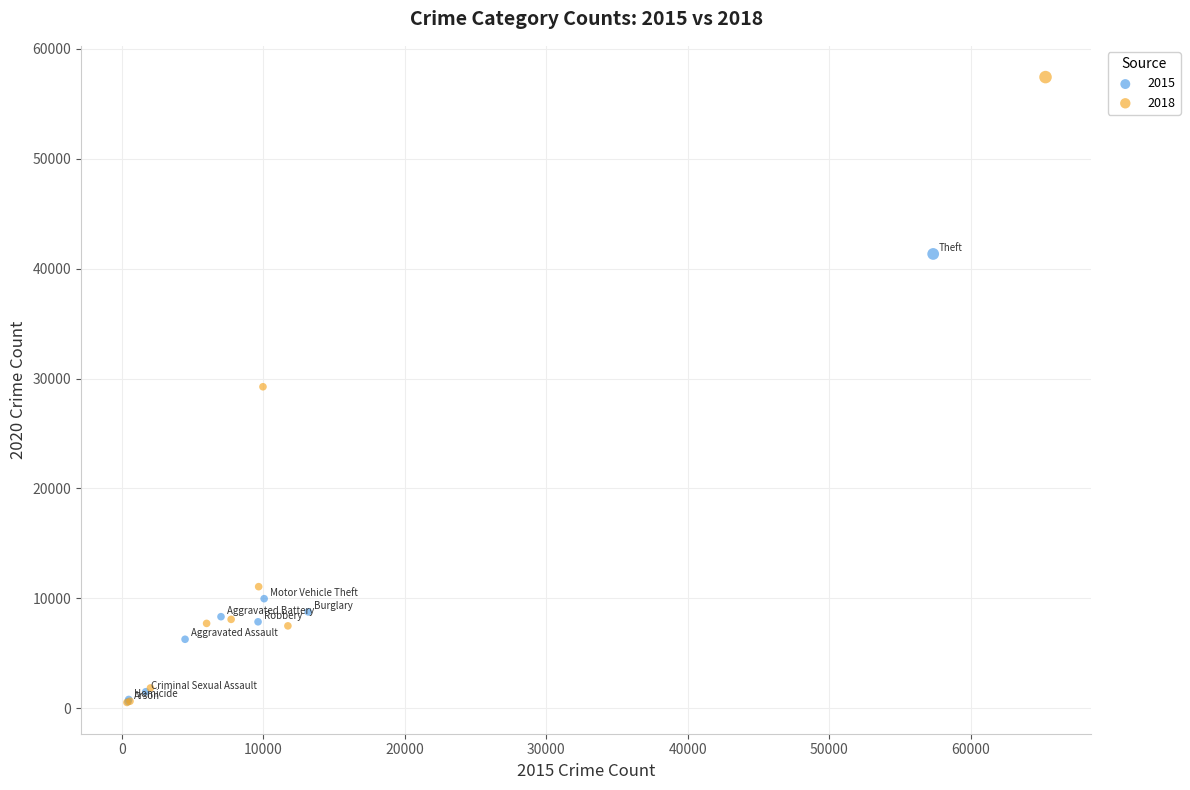

Which series has the largest Y range (max minus min)?

2018